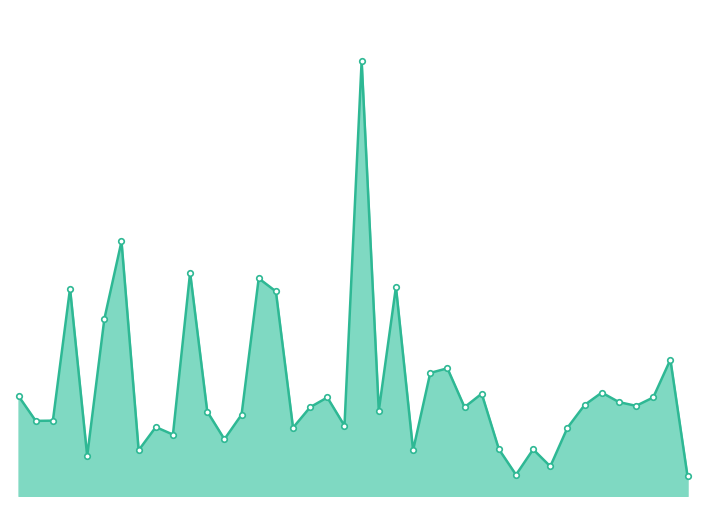

What is the maximum value shown in the chart?

19.7